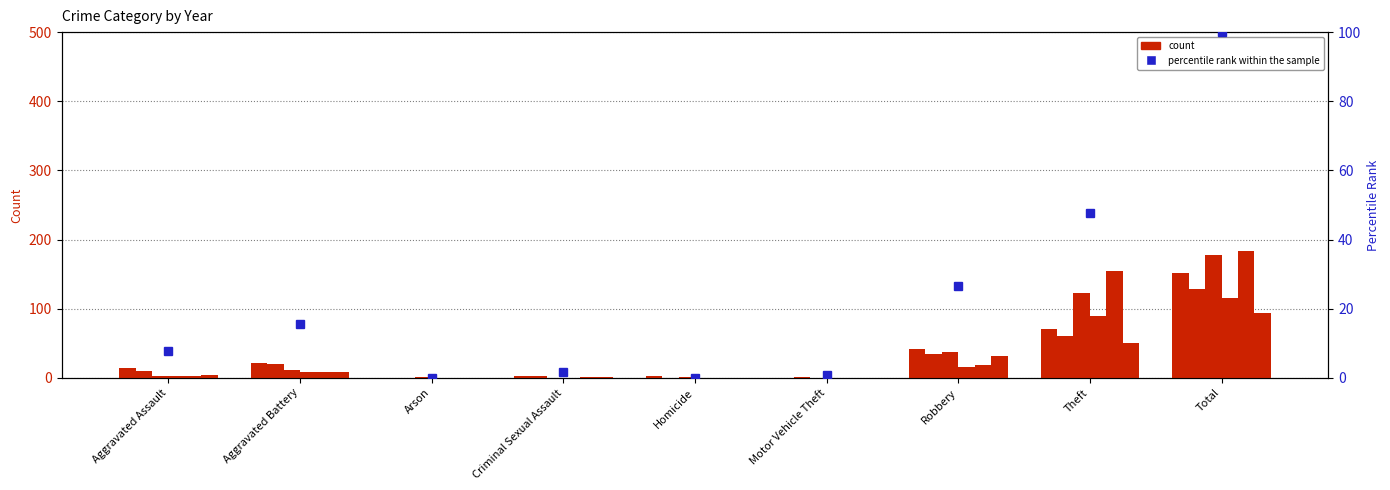

Reading left to right, list all the values displayed in this chart.

Aggravated Assault=7.8	Aggravated Battery=15.6	Arson=0.0	Criminal Sexual Assault=1.6	Homicide=0.0	Motor Vehicle Theft=0.8	Robbery=26.6	Theft=47.7	Total=100.0